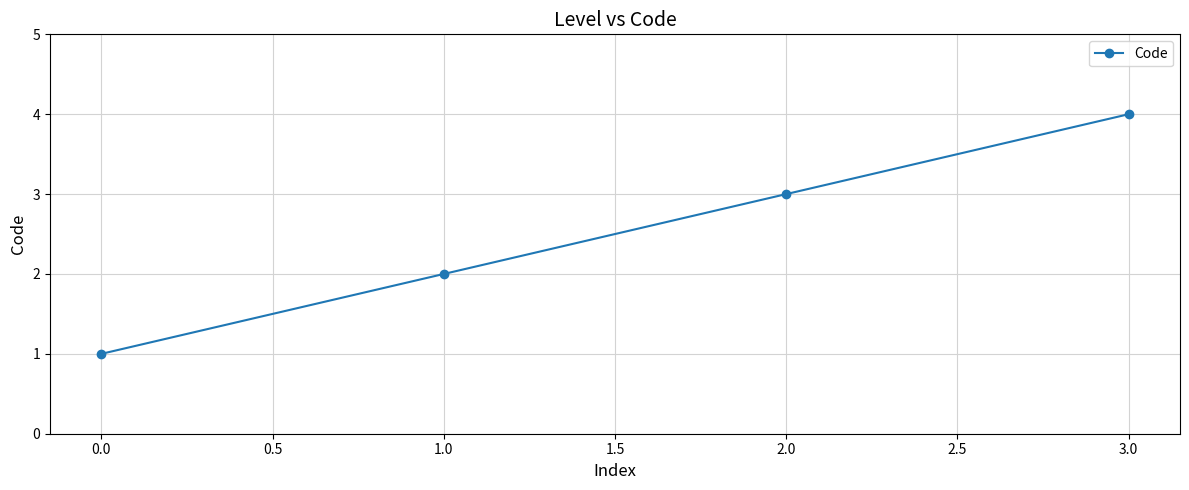

Which label corresponds to the largest value in the chart?

3.0